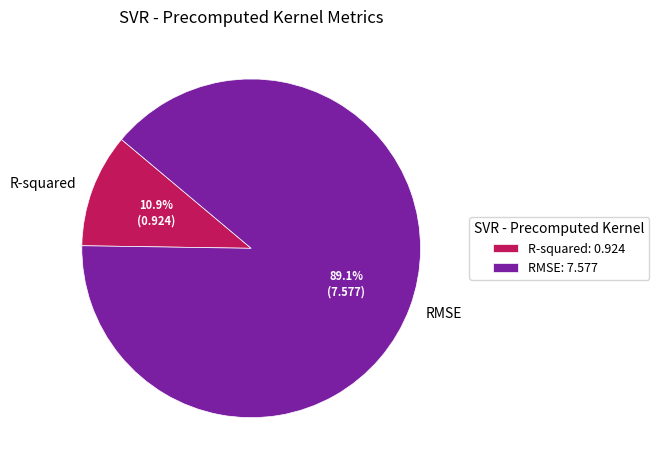

What is the majority slice?

RMSE